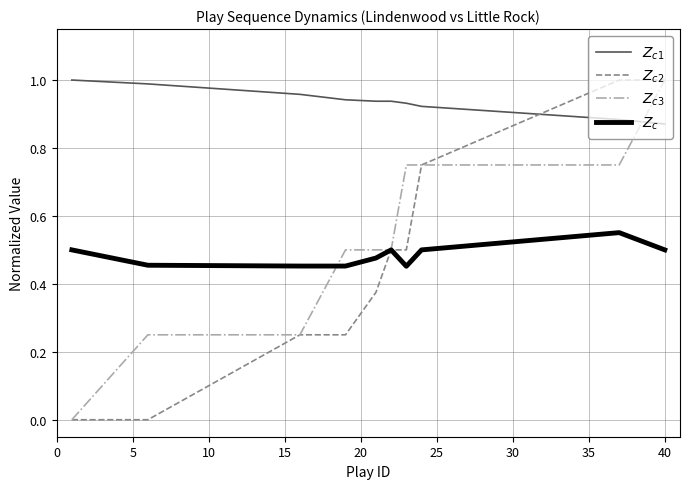

How many series are shown in this chart?

4